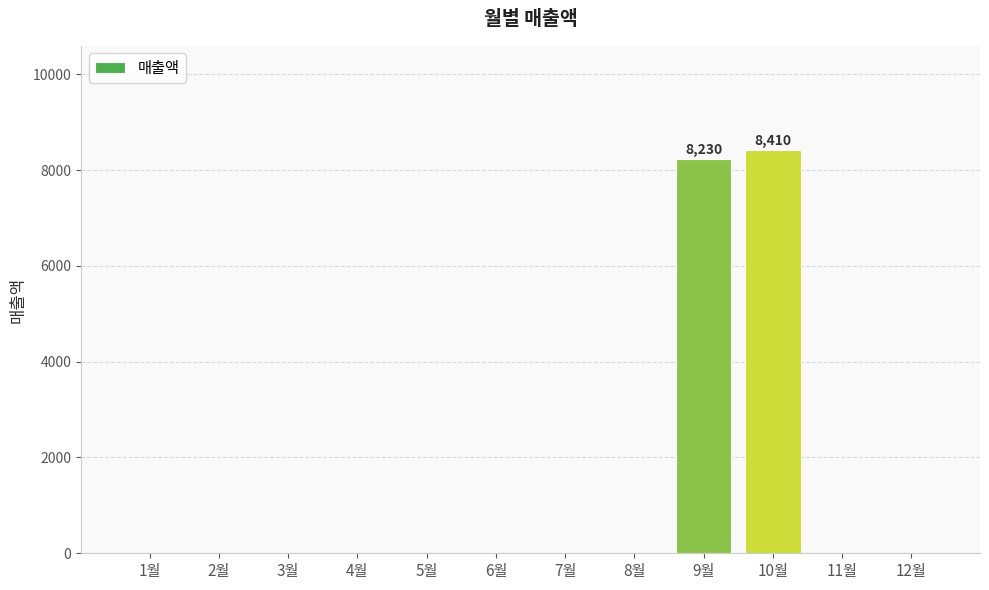

Are the bars horizontal?

No